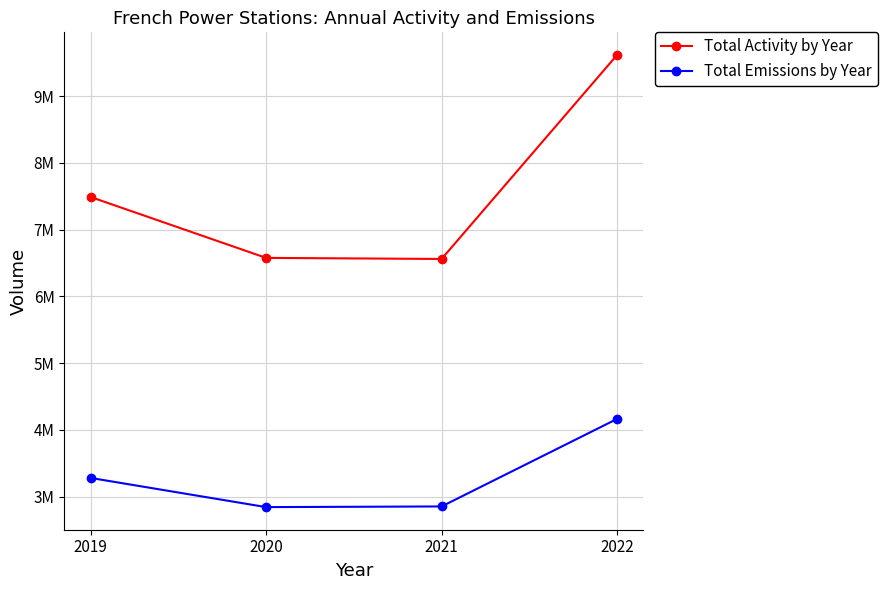

Which label corresponds to the largest value in the chart?

2022